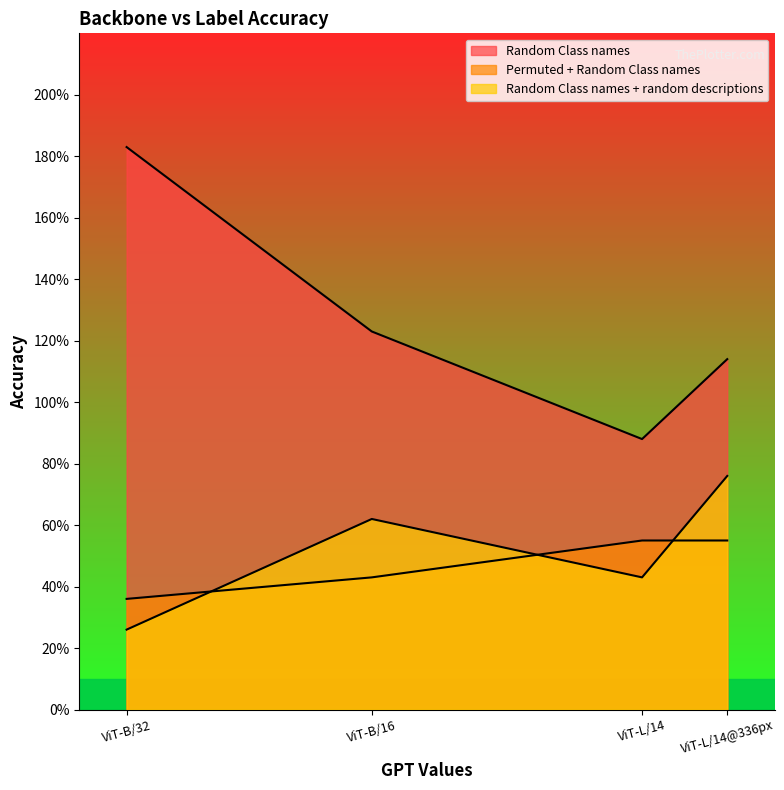

What is the difference between the Random Class names + random descriptions values at ViT-L/14@336px and ViT-B/32?

0.5